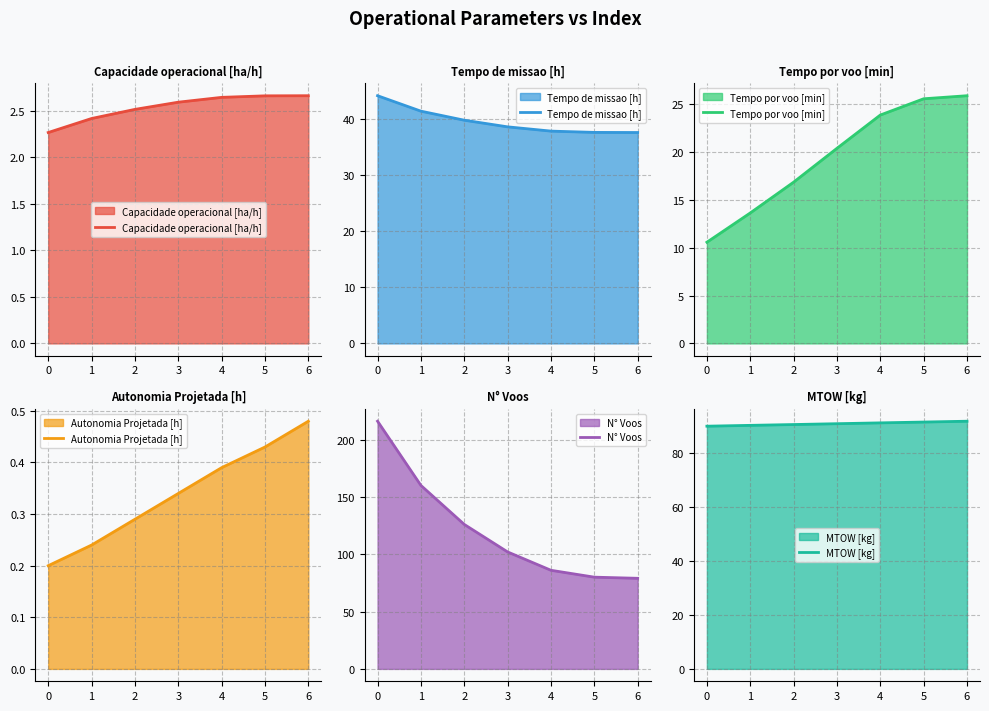

At 1, list the series in order from largest to smallest.

N° Voos, MTOW [kg], Tempo de missao [h], Tempo por voo [min], Capacidade operacional [ha/h], Autonomia Projetada [h]